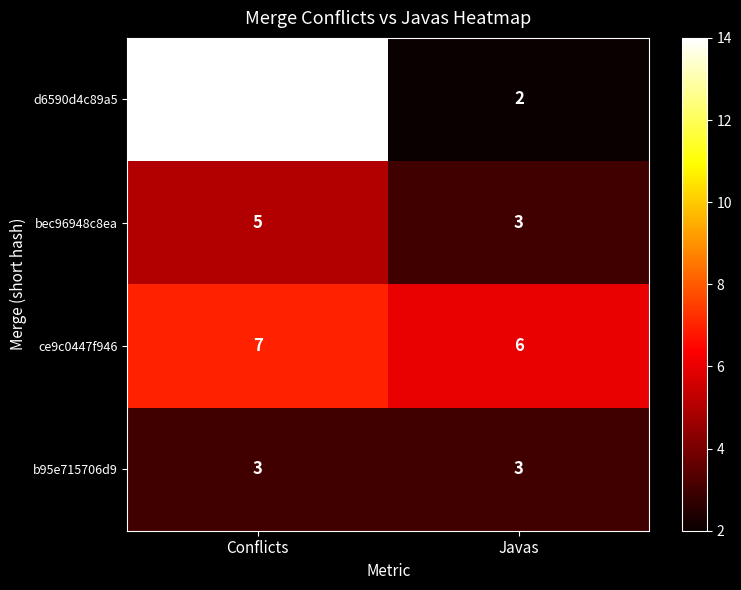

List the labels in order of ce9c0447f946 value, largest first.

Conflicts, Javas